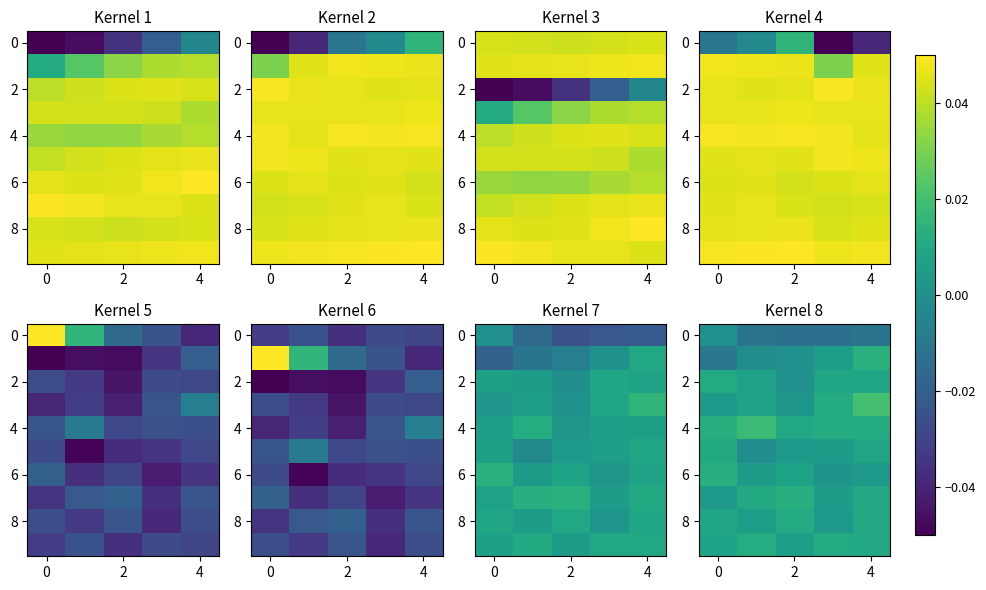

True or false: 0 has a value of -0.0 at 4.

True